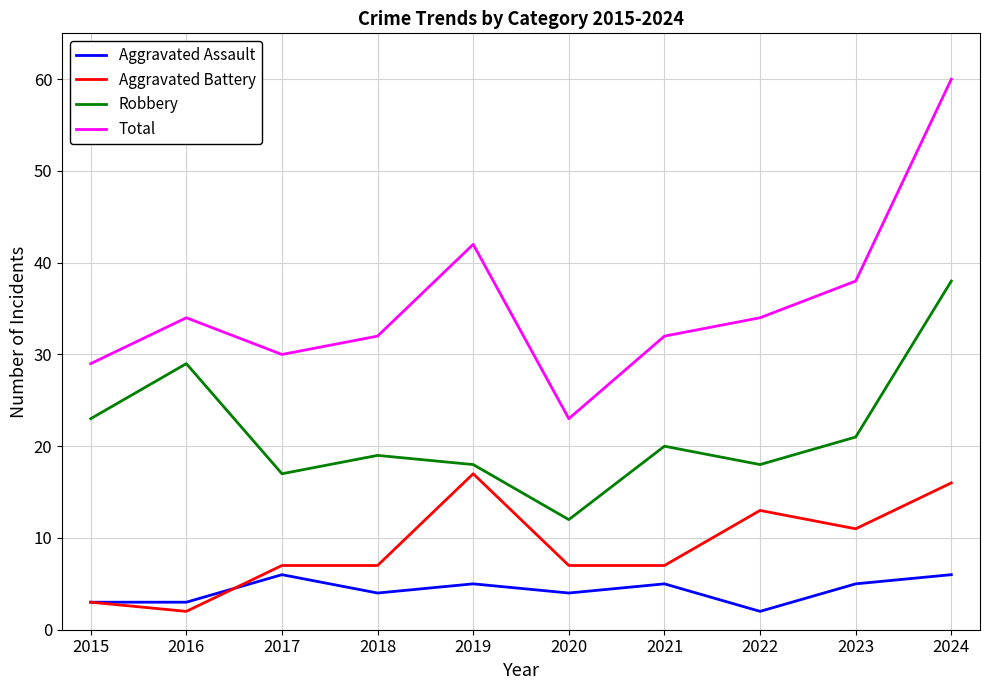

True or false: Total and Robbery cross at least once.

False